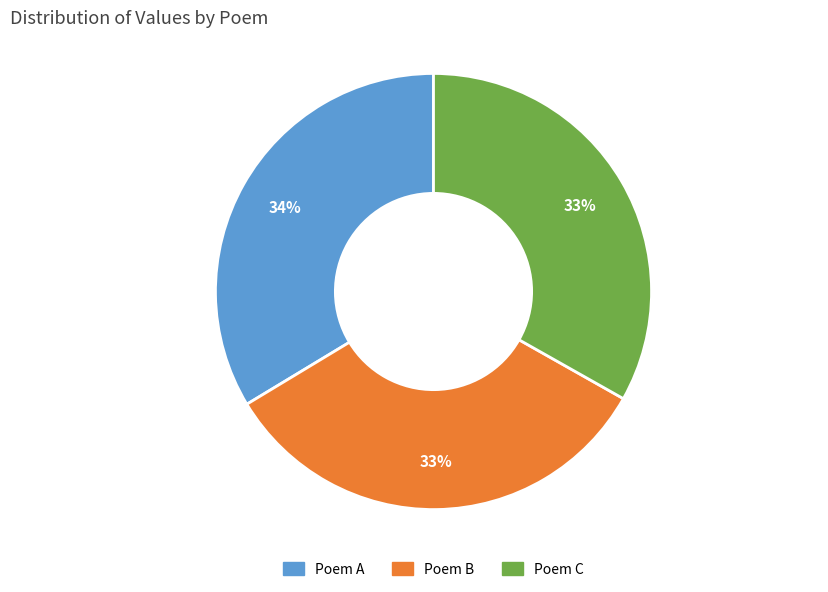

Is there any slice that represents more than half of the pie?

No